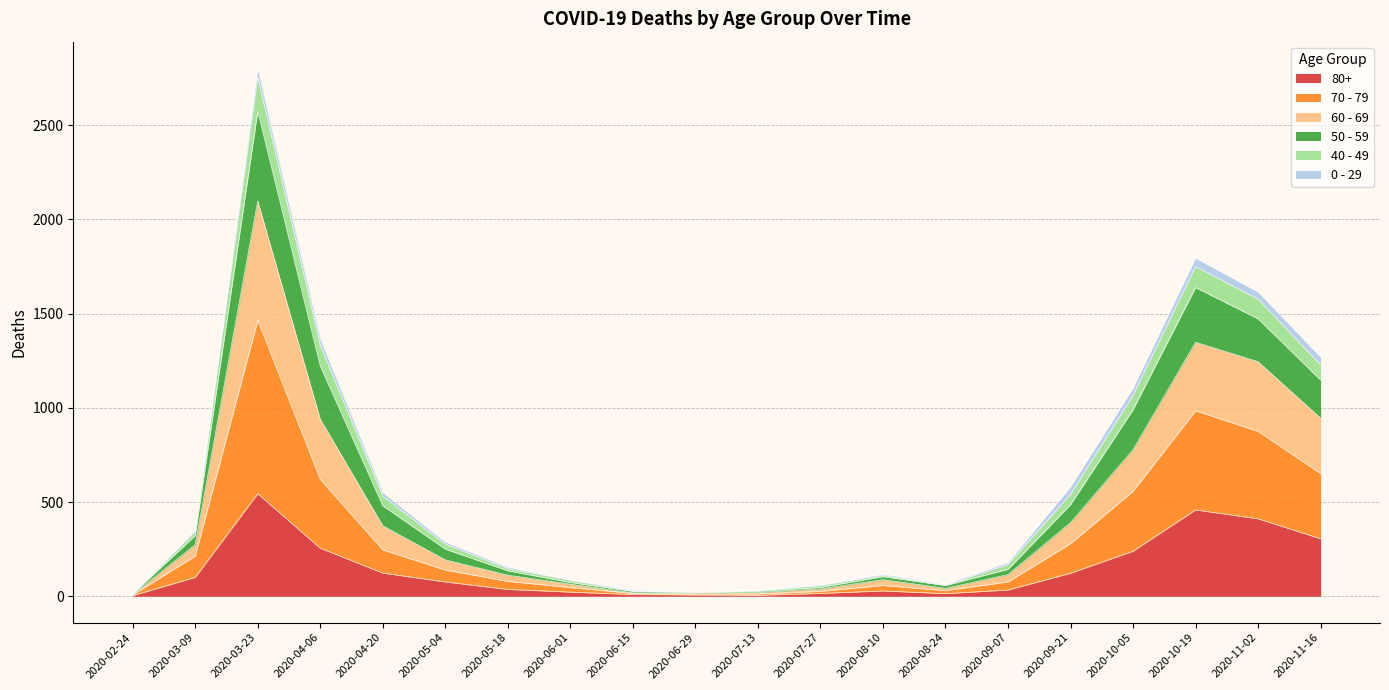

Which category has the lowest value in the 80+ series?

2020-02-24